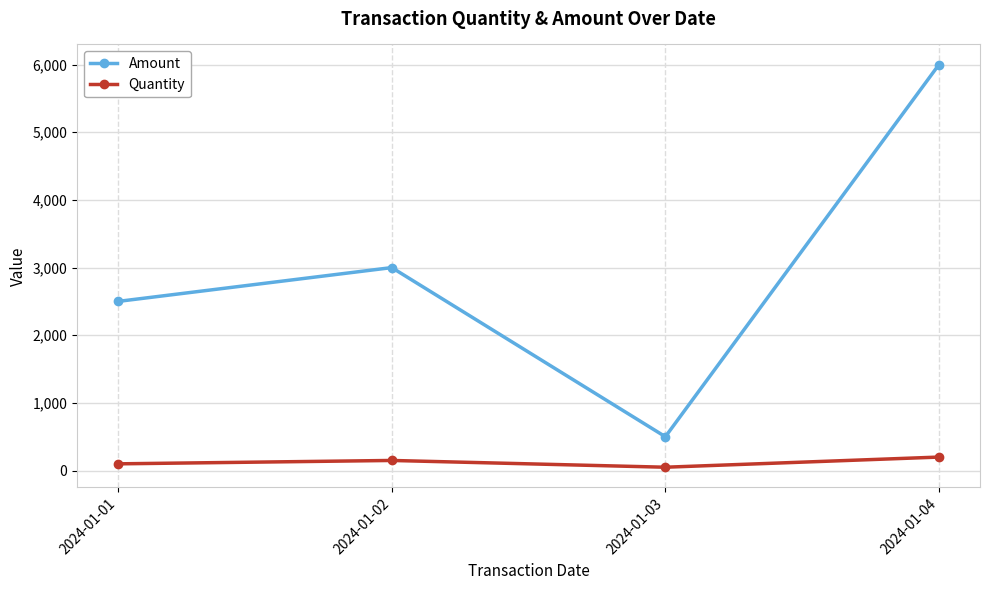

What is the value of the Amount point at the 2nd from the left?

3000.0